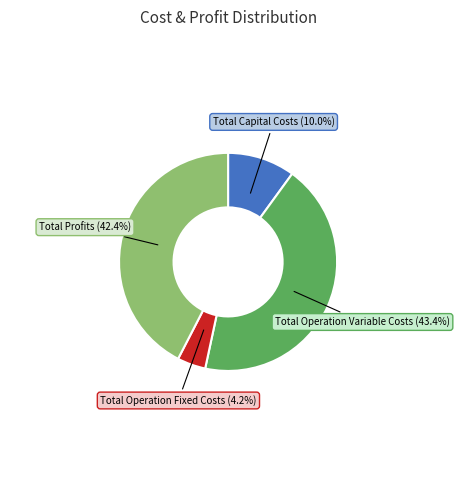

Is there a majority slice in this chart?

No